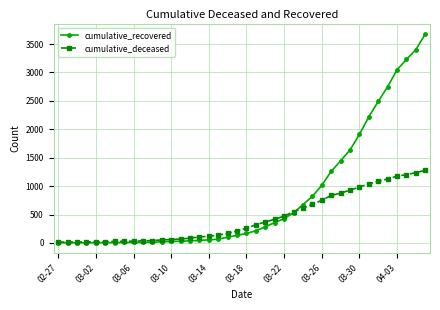

What is the sum of all cumulative_deceased values?

17463